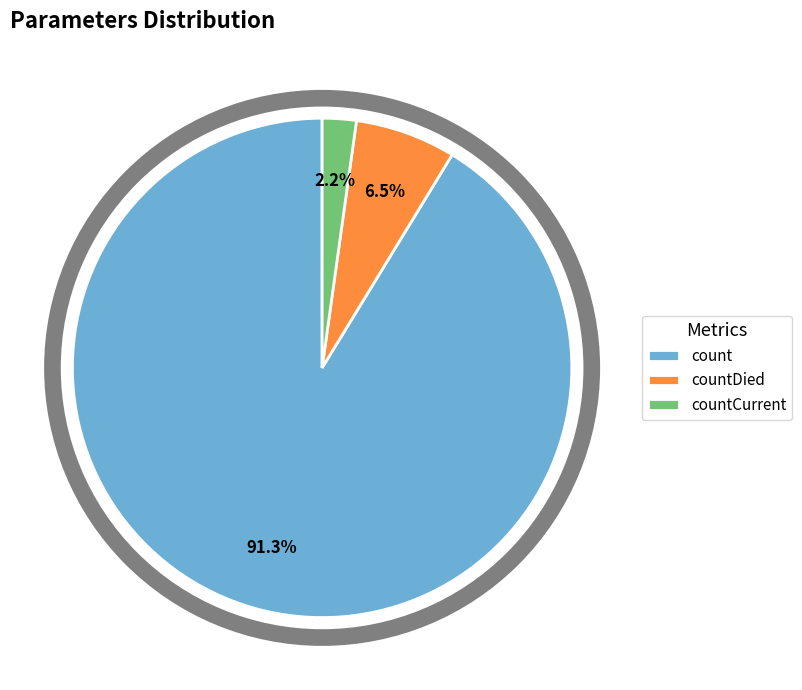

To the nearest percent, what is the difference between the largest and smallest slice percentages?

89%